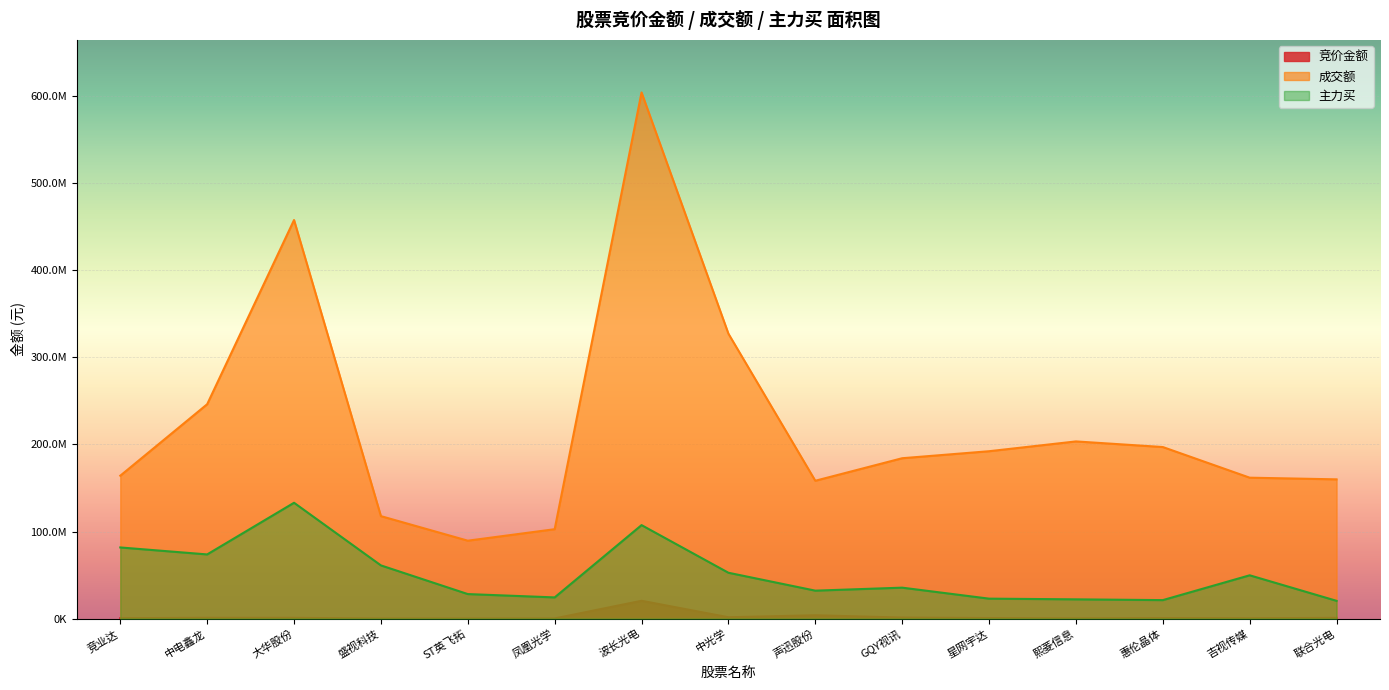

Between 凤凰光学 and 惠伦晶体, which is larger?

惠伦晶体